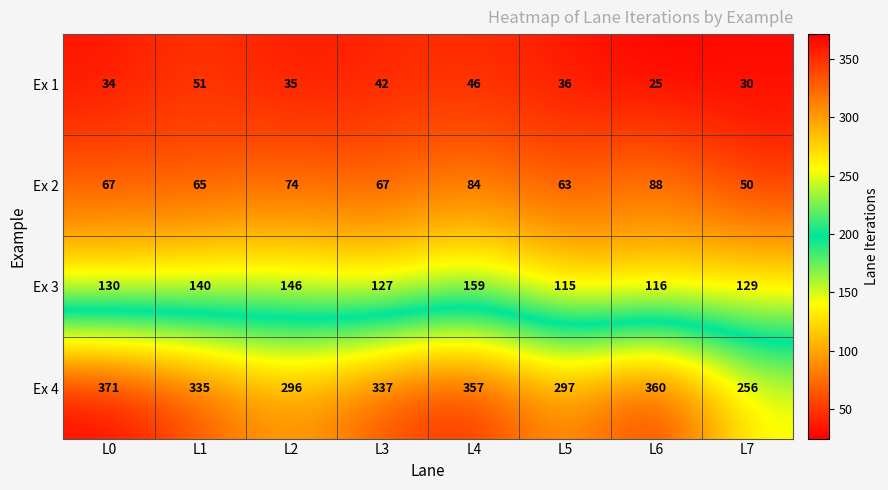

What is the maximum value for Ex 3?

159